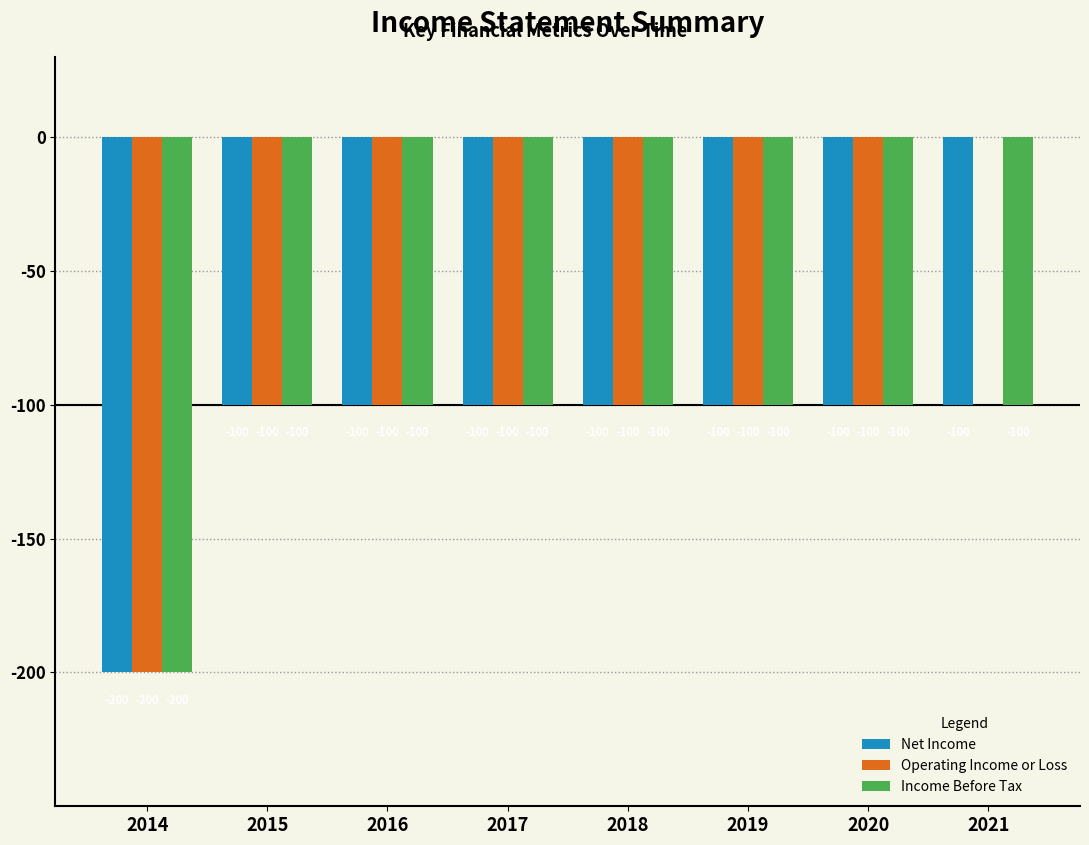

What is the maximum value for Income Before Tax?

-100